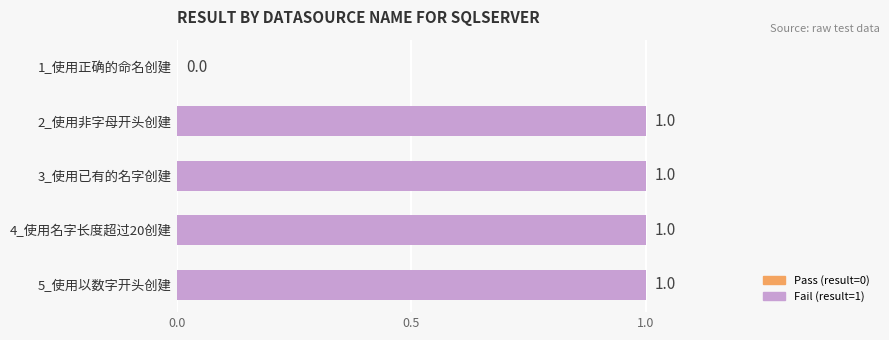

Where is the data nearest to the value 0?

1_使用正确的命名创建